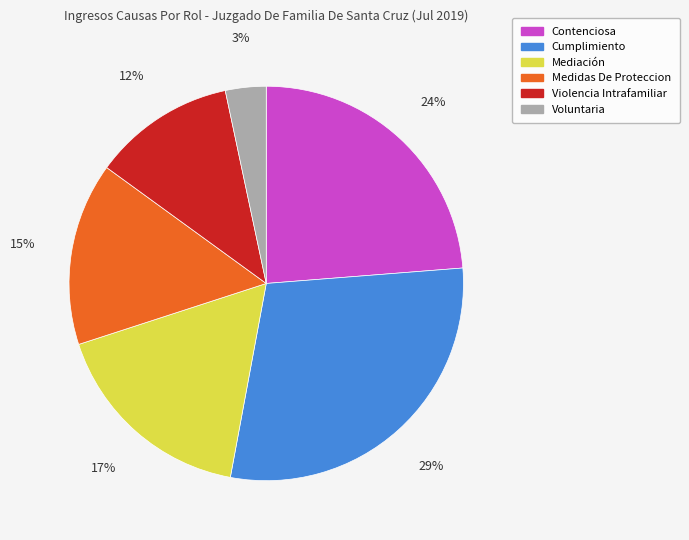

How many slices are in this pie chart?

6